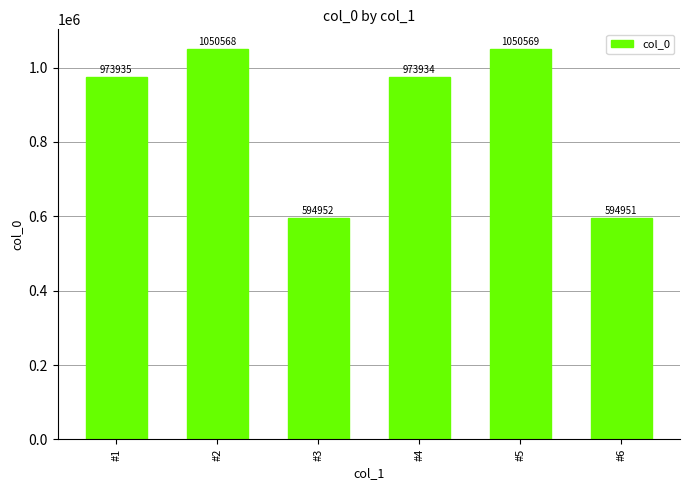

List the labels in order of value, largest first.

#5, #2, #1, #4, #3, #6